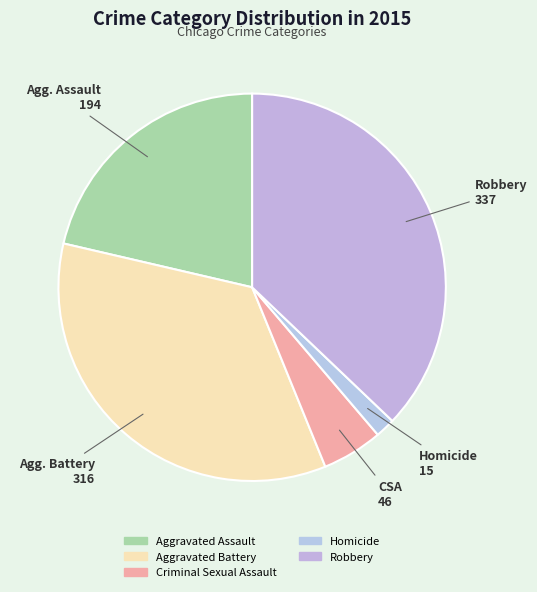

What is the smallest slice in the pie chart?

Homicide